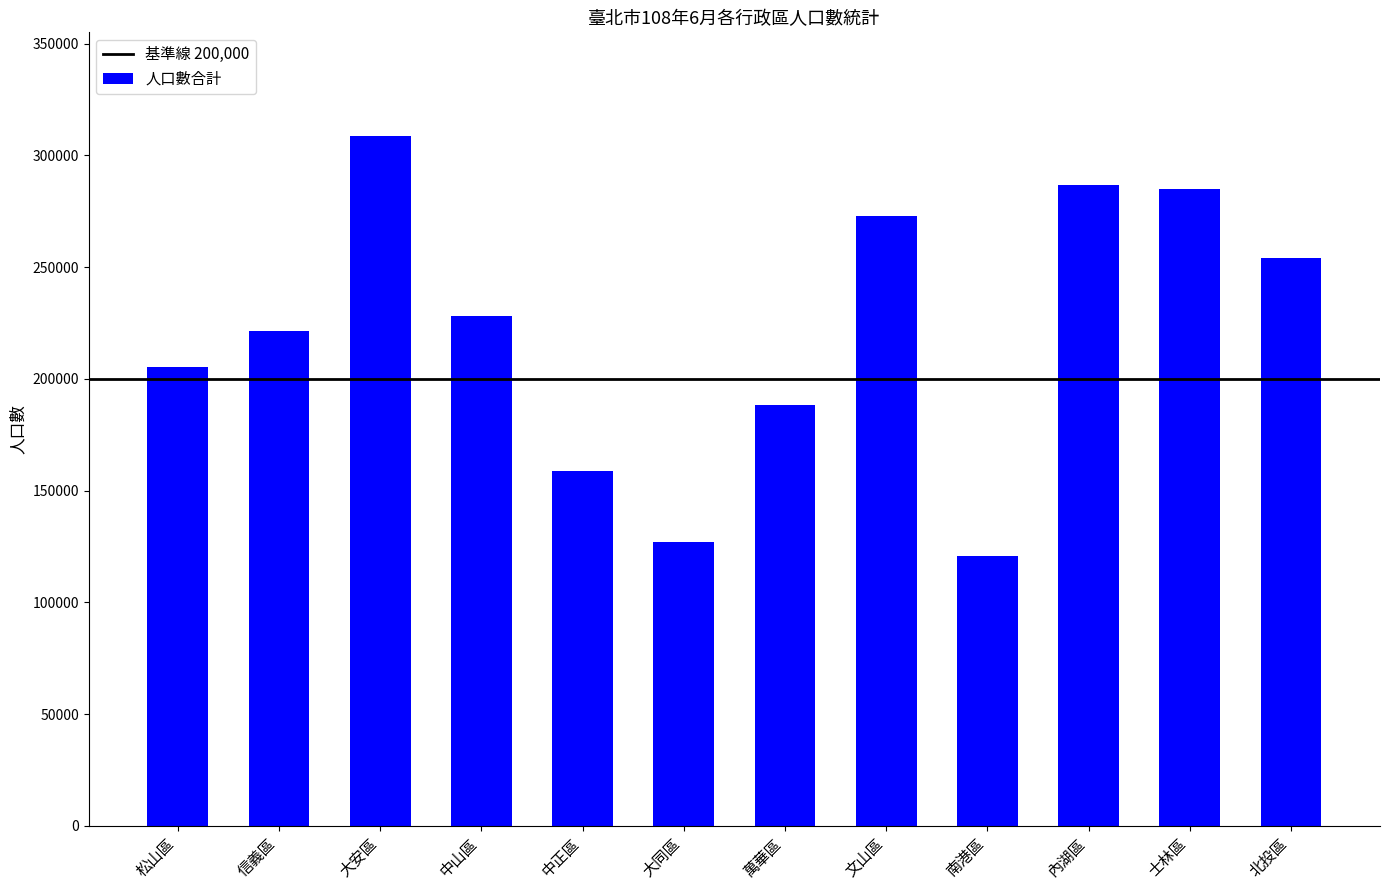

What is the smallest value displayed?

120897